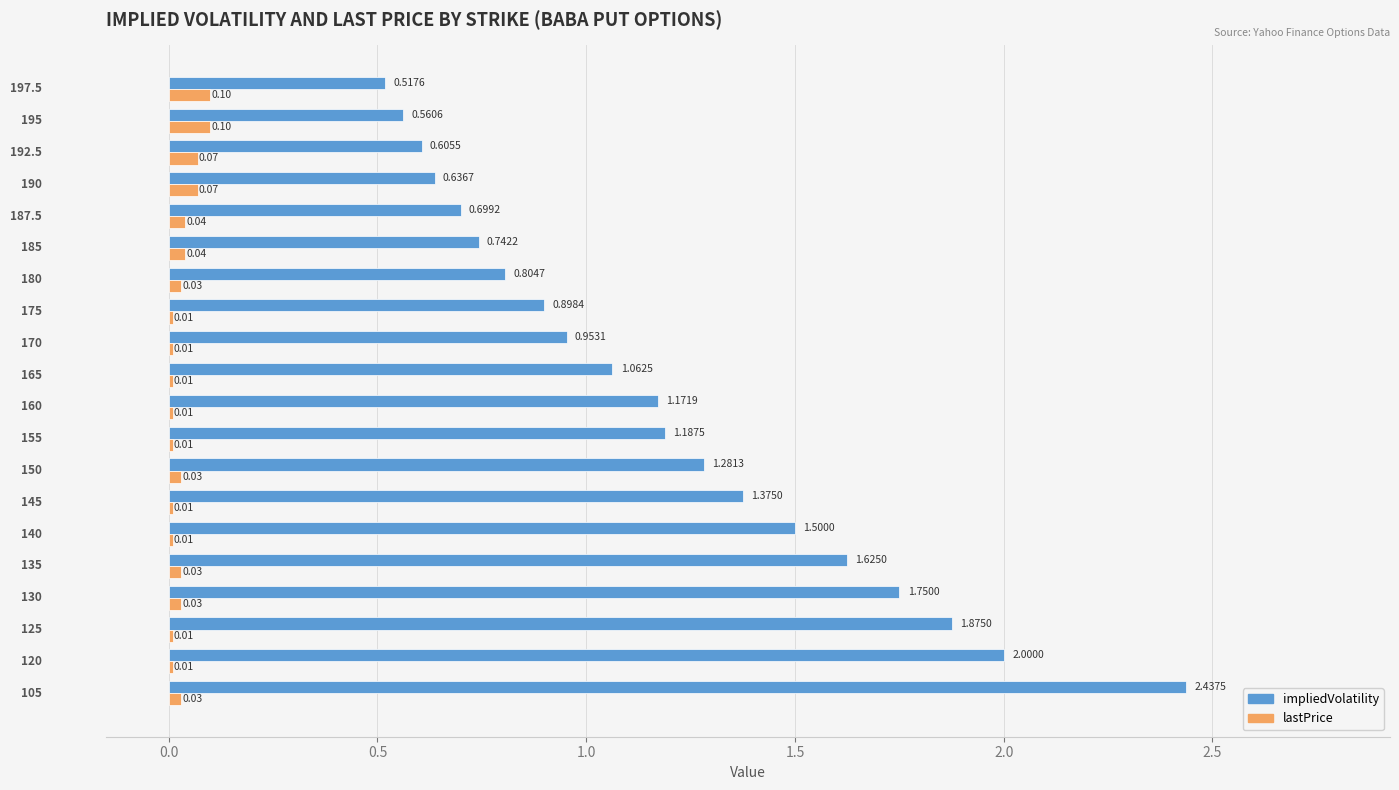

At how many categories does at least one series exceed 1?

11